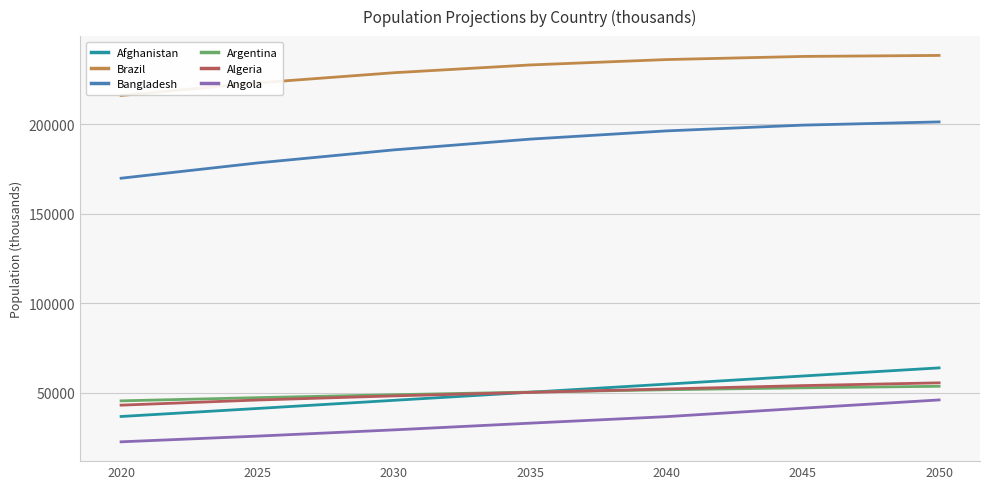

The Bangladesh series shows 169778 at 2020. True or false?

True